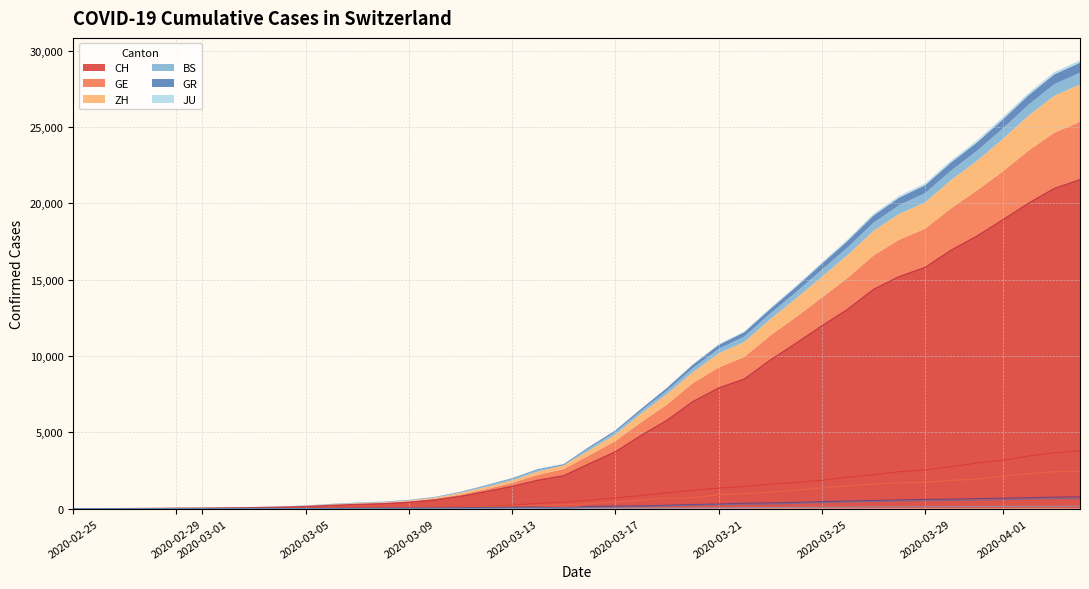

What are all the series names shown in the legend?

CH, GE, ZH, BS, GR, JU